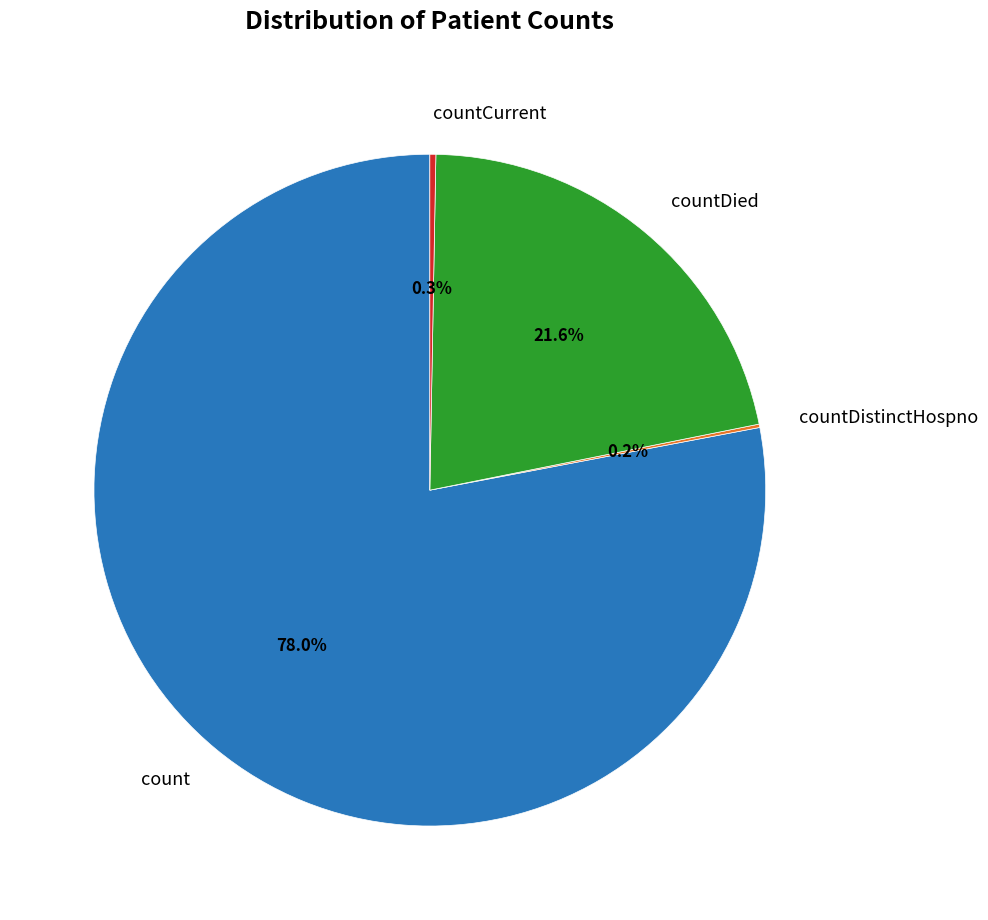

Which slice represents more than half of the pie?

count